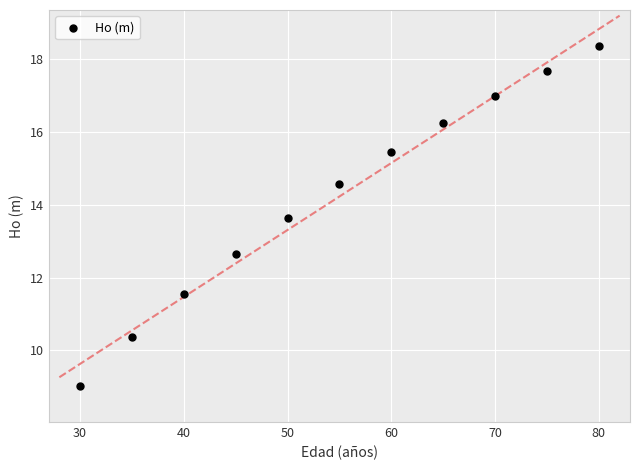

What Y value in the scatter plot is closest to 13?

12.6